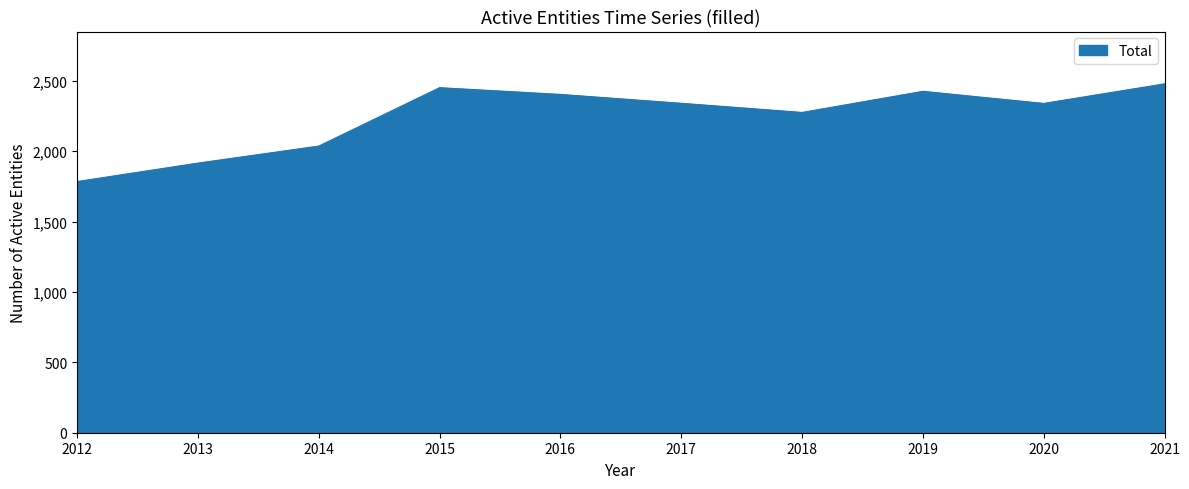

What is the difference between the maximum and minimum values?

694